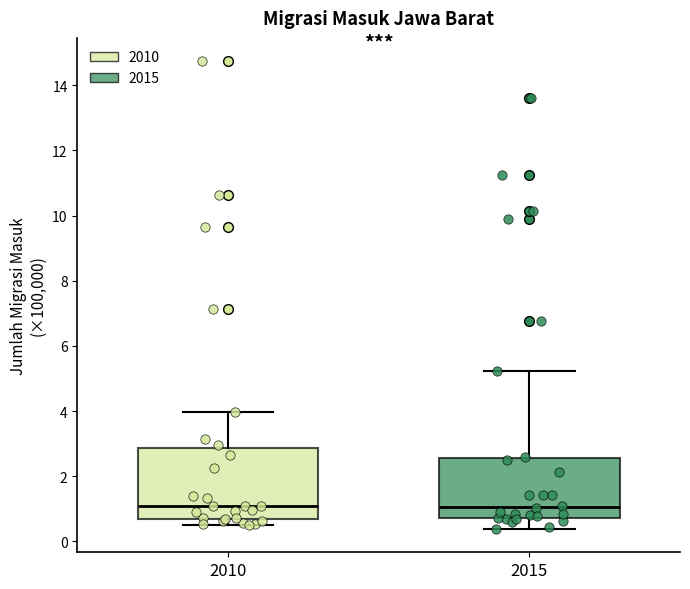

Where is the upper edge of the box at x = 2015 on the y-axis? The values are not printed on the chart, so give them approximately, as read against the axis.

2.6